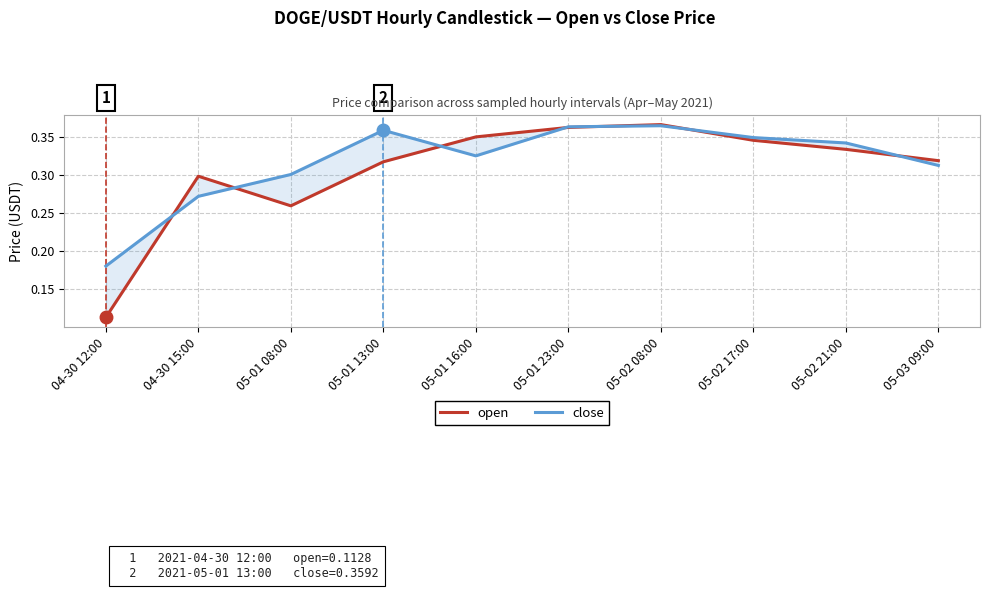

What is the minimum value shown in the chart?

0.1